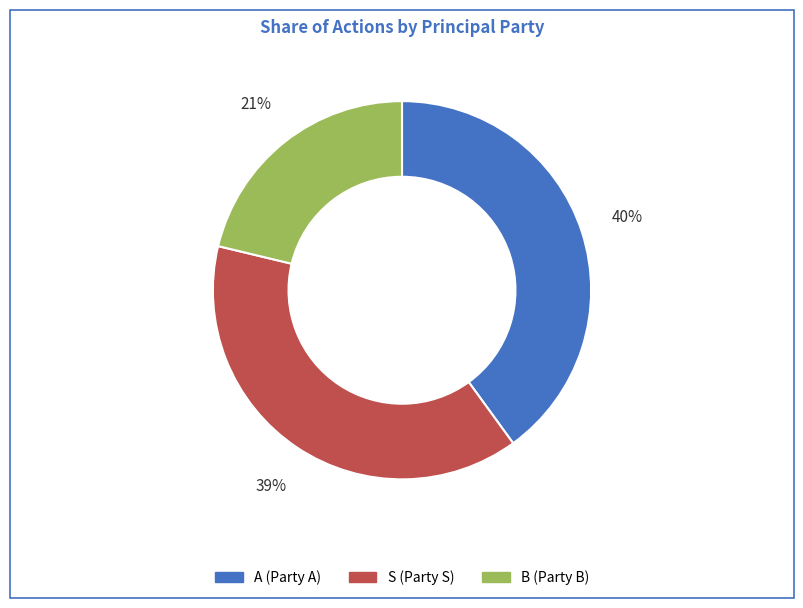

How many segments does this pie chart have?

3